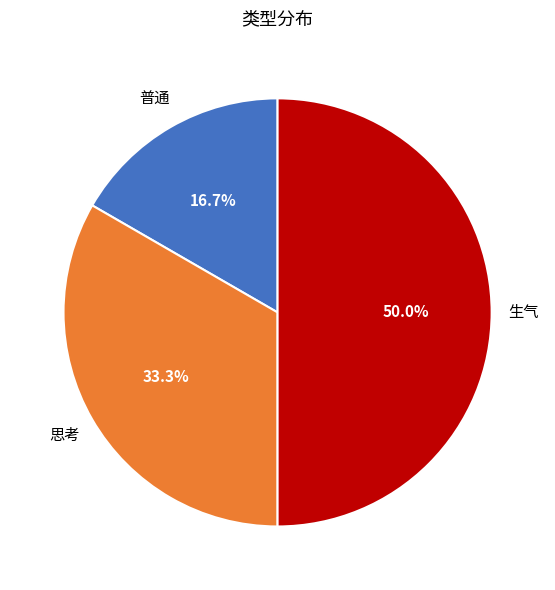

What is the ratio of the value at 生气 to the value at 思考?

1.5